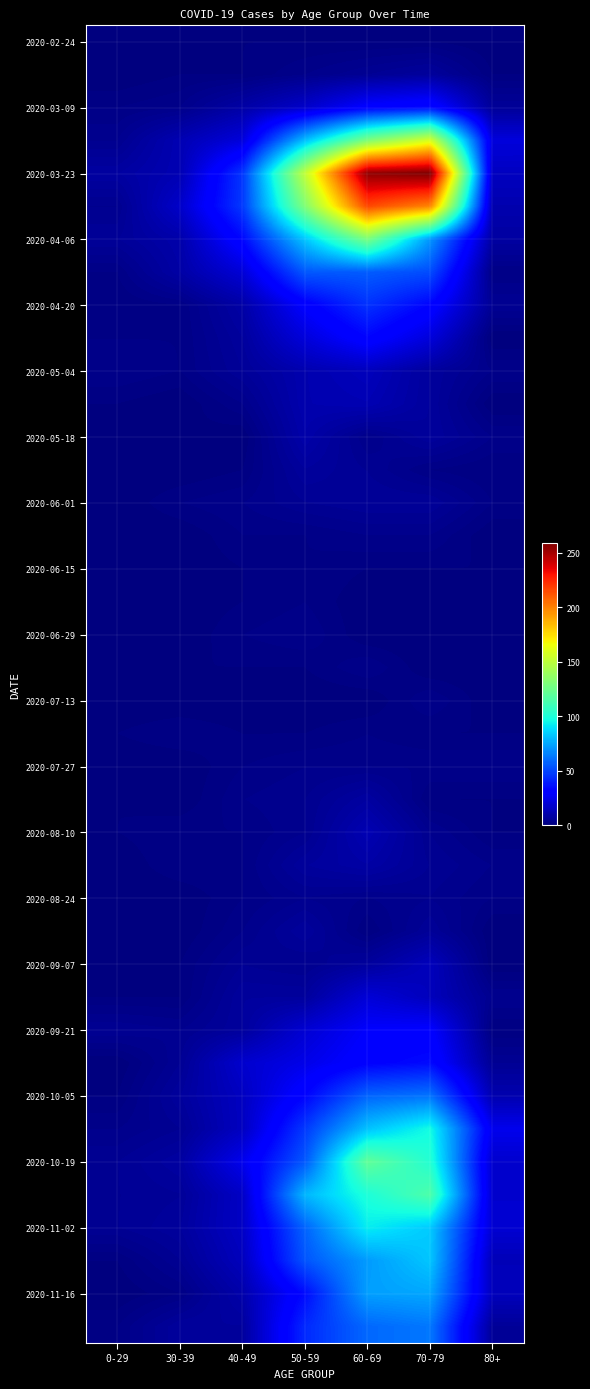

Where is 2020-06-29 nearest to the value 1?

0-29